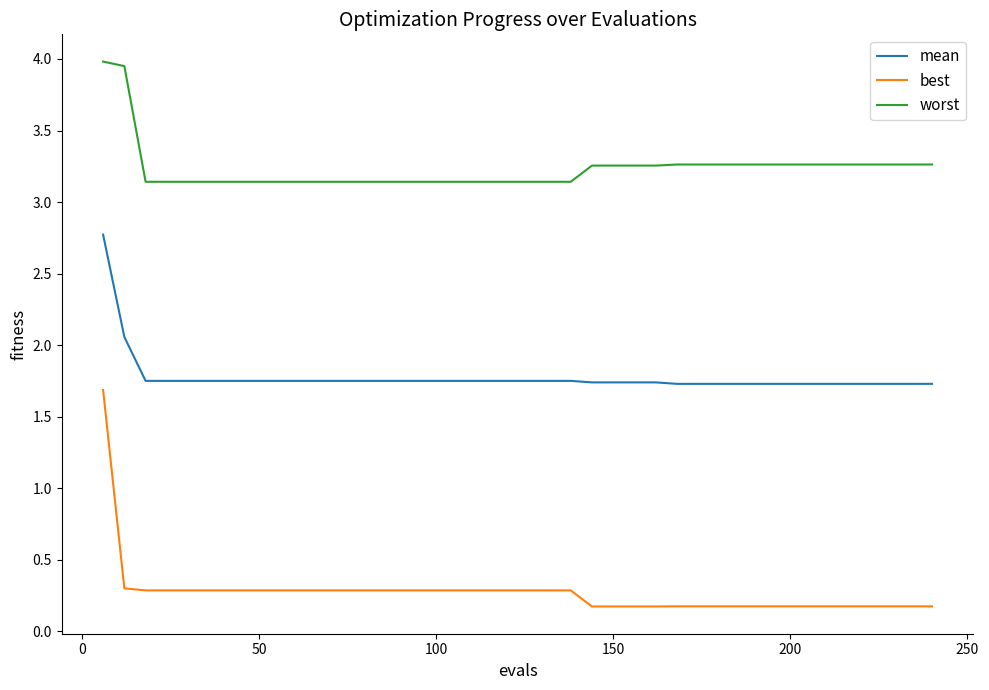

How many lines are shown in the chart?

3